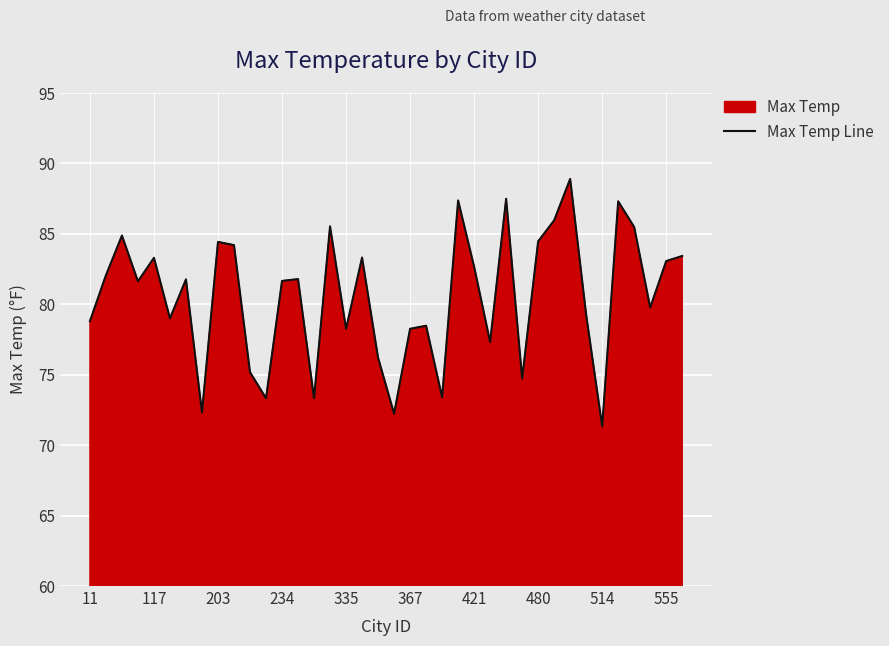

How many lines are shown in the chart?

1